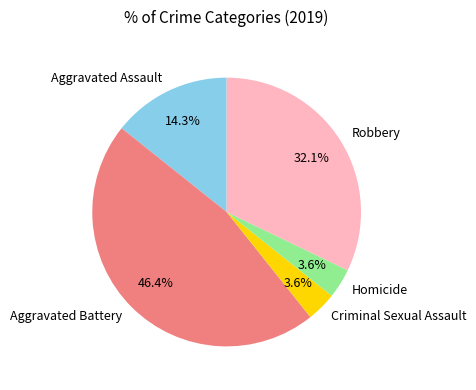

True or false: Criminal Sexual Assault accounts for 13% of the total.

False